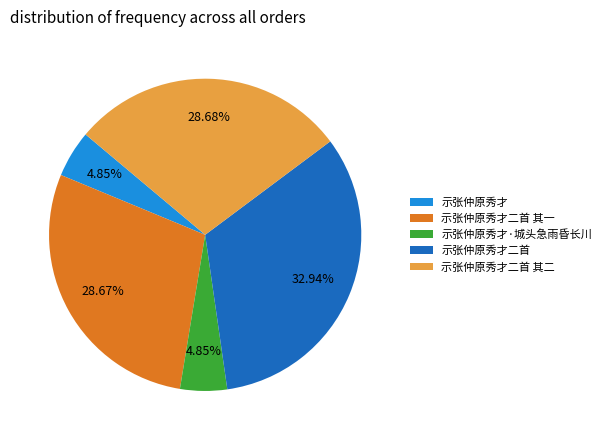

To the nearest percent, what is the difference between the largest and smallest slice percentages?

28%